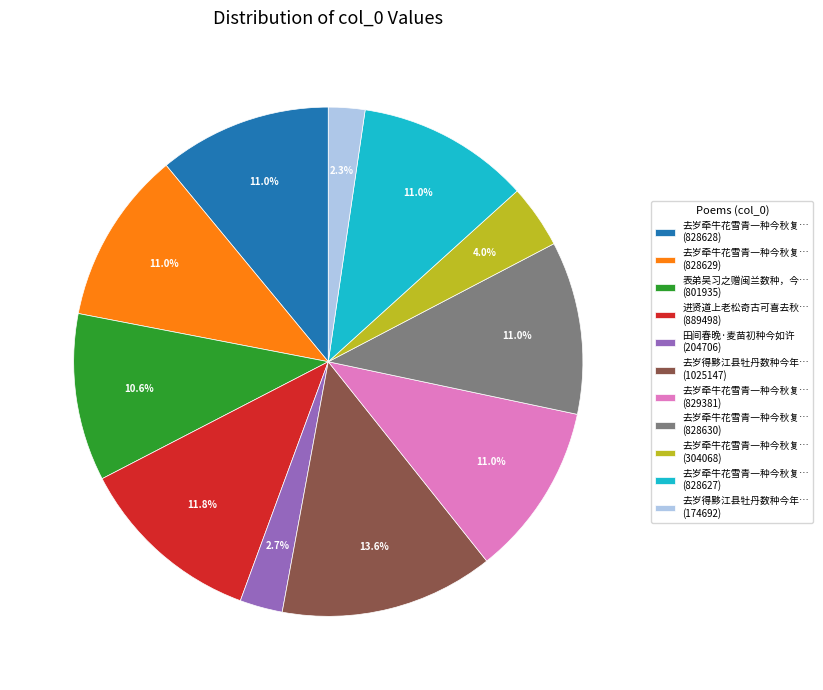

Is 田间春晚·麦苗初种今如许 (204706) the majority of the pie?

No